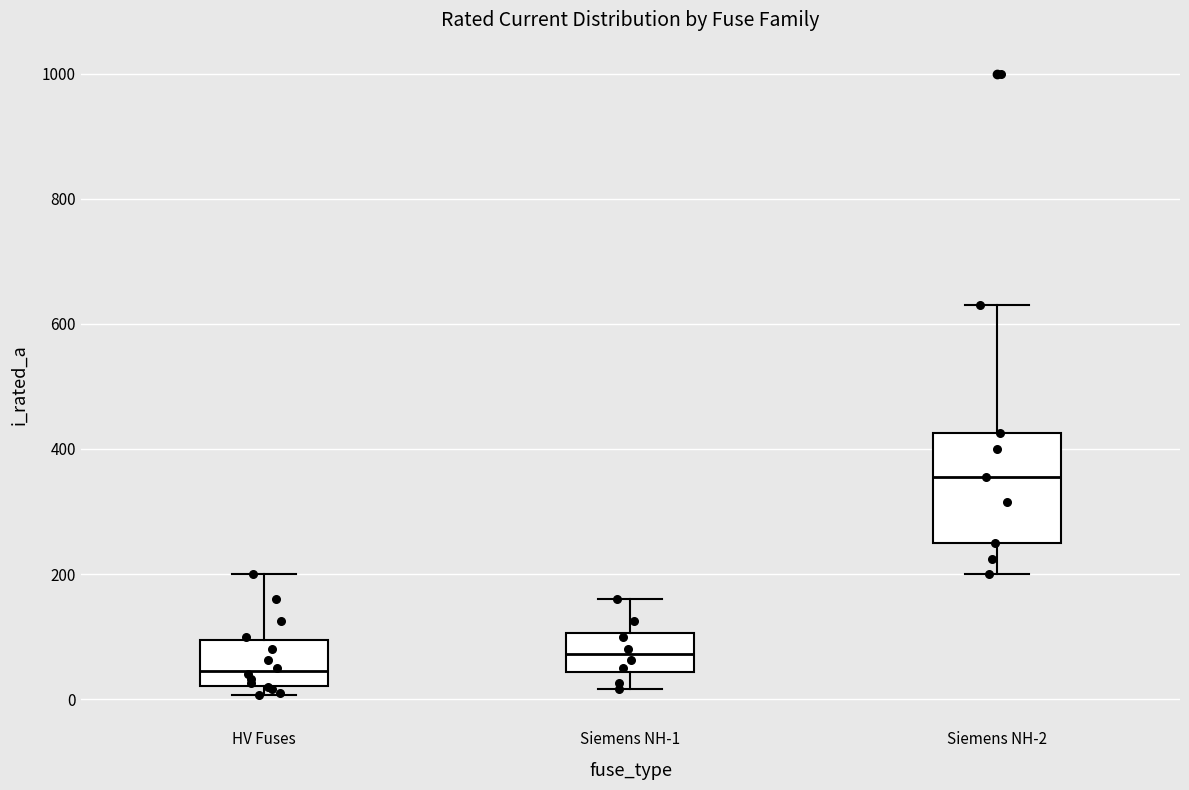

Reading left to right, transcribe this box plot: for each box, give where its median line is, the range the box spans, and where its two whiskers end, as read against the y-axis. The values are not printed on the chart, so give them approximately, as read against the axis.

HV Fuses: median 40, box 20 to 100, whiskers 0 to 200
Siemens NH-1: median 80, box 40 to 100, whiskers 20 to 160
Siemens NH-2: median 360, box 260 to 420, whiskers 200 to 640